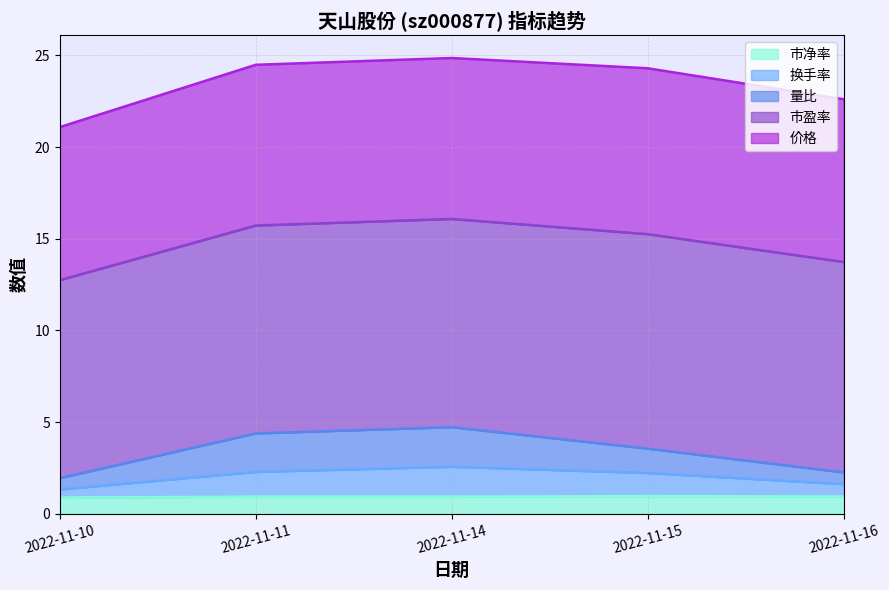

True or false: 成交额(万元) and 换手率 intersect in this chart.

False